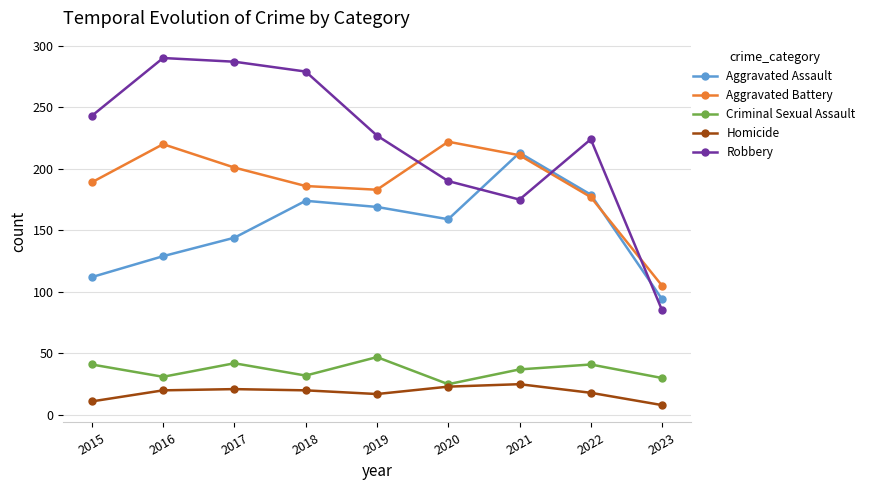

What is the difference between the Aggravated Battery values at 2021 and 2019?

28